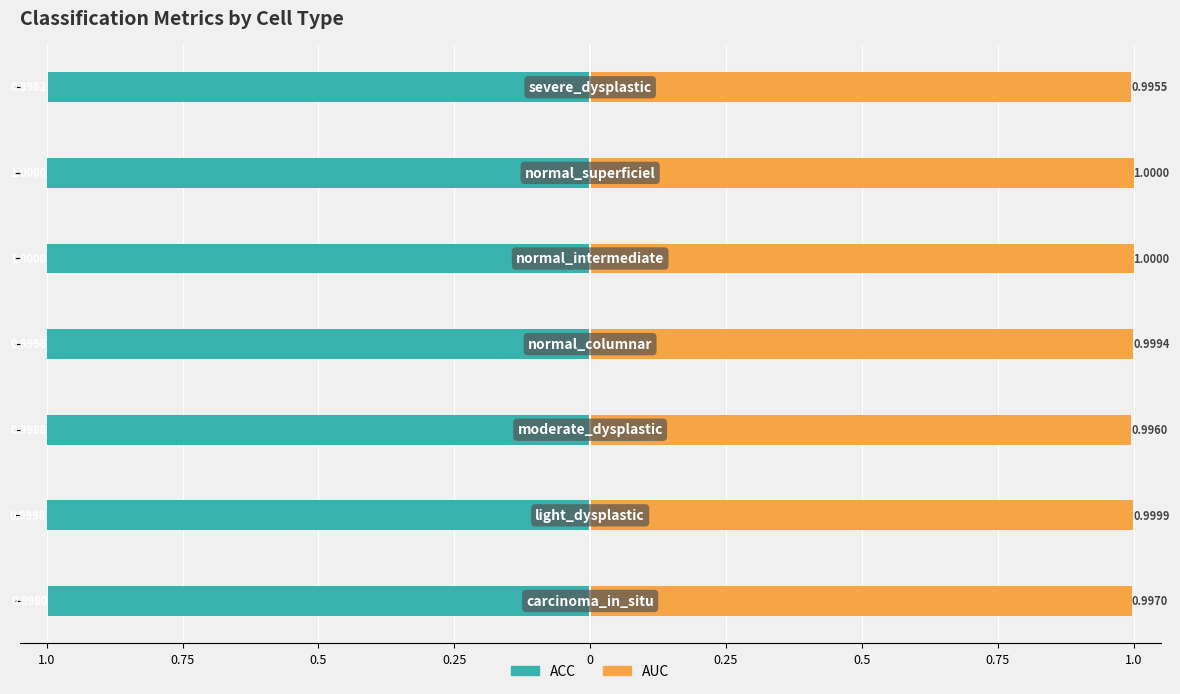

Does the chart contain stacked bars?

No